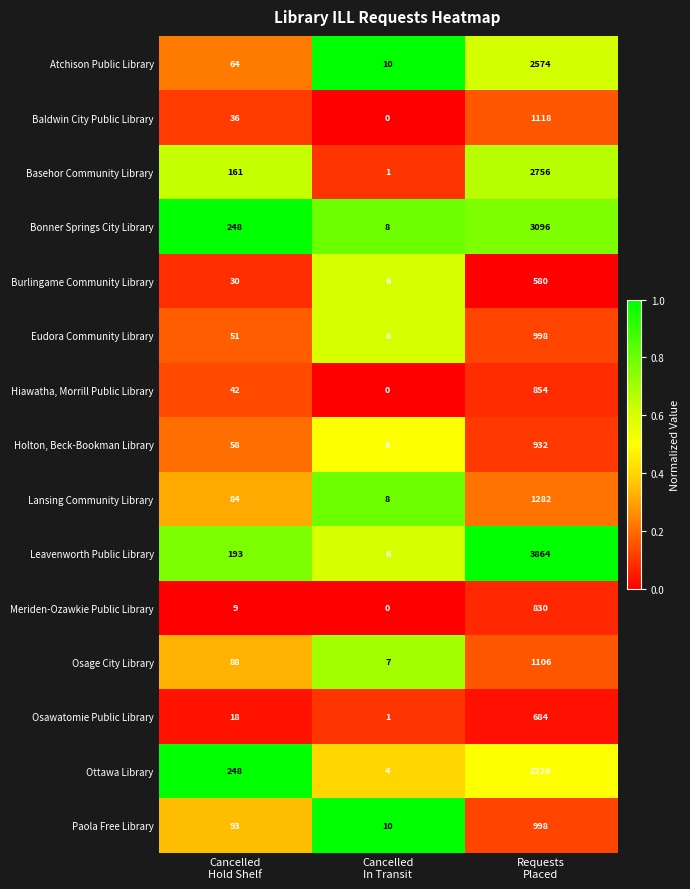

Count the Ottawa Library values in the range 4 to 2226.

3